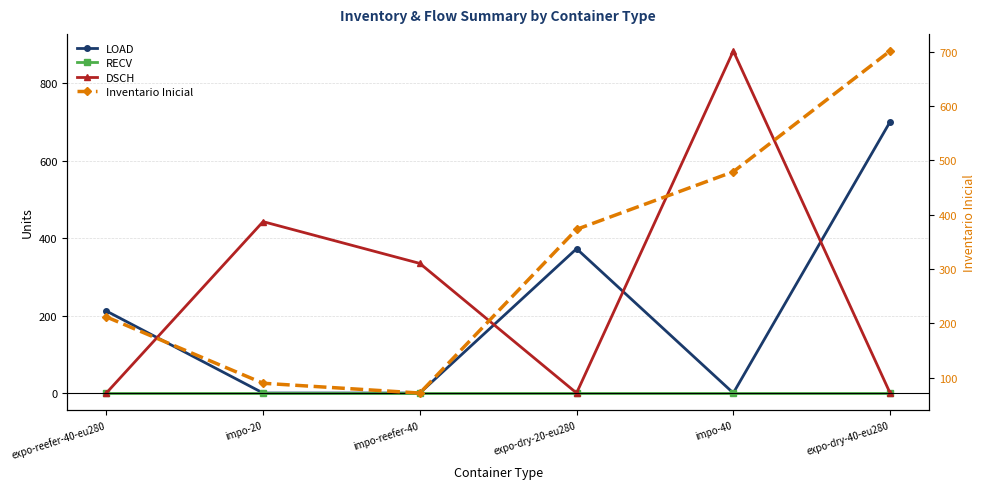

Which label corresponds to the smallest value in the chart?

impo-20